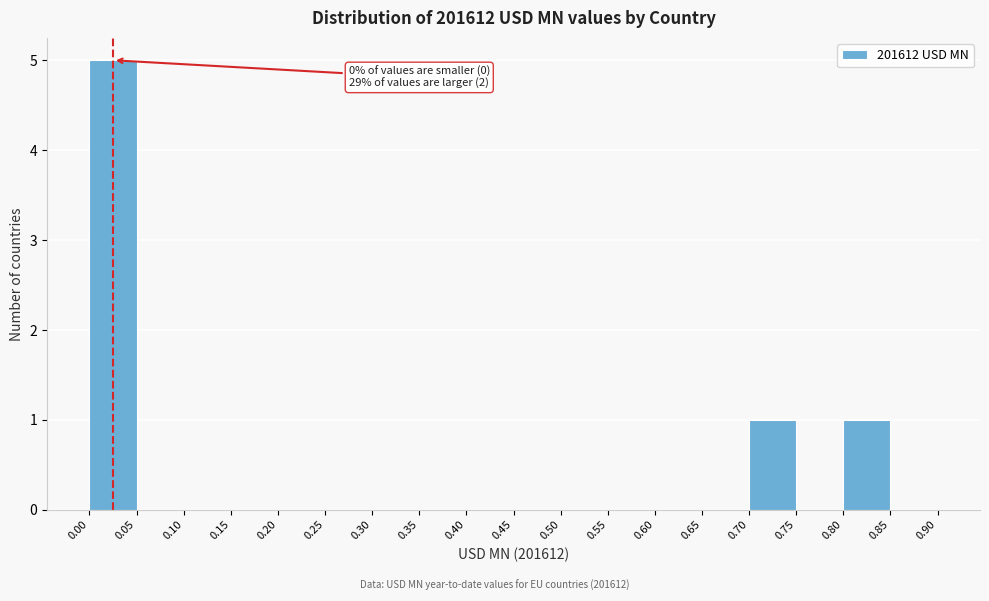

Which range on the x-axis has the tallest bar?

0.00 to 0.05